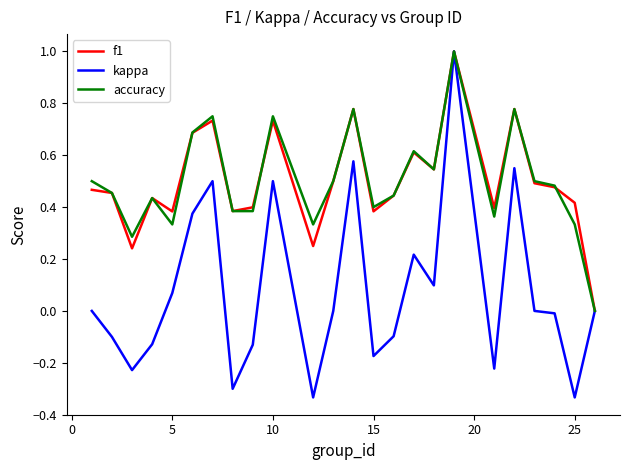

What is the maximum value shown in the chart?

1.0